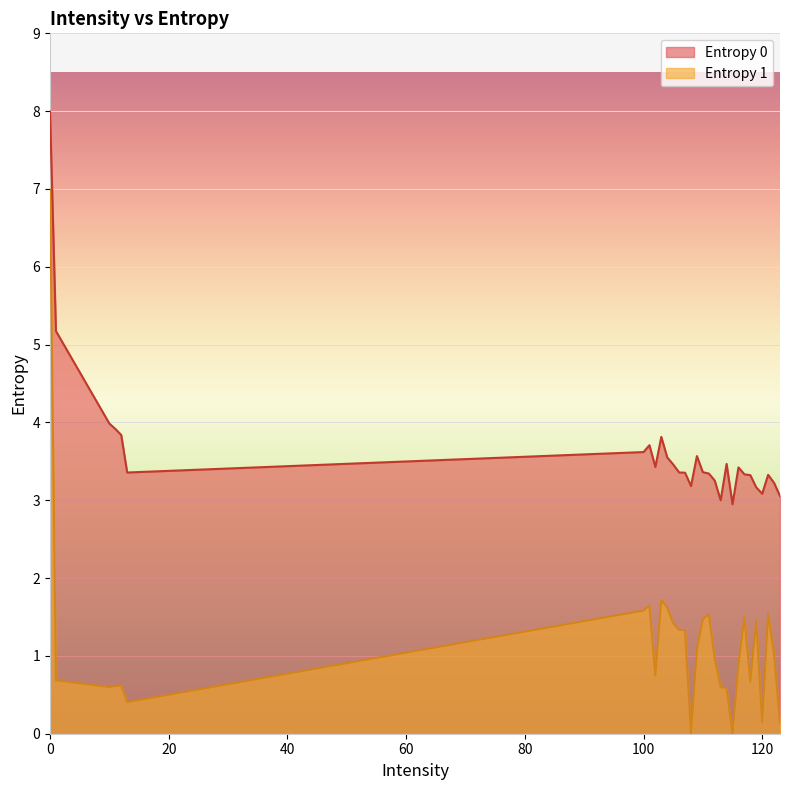

The Entropy 1 series shows 1.5 at 111. True or false?

True